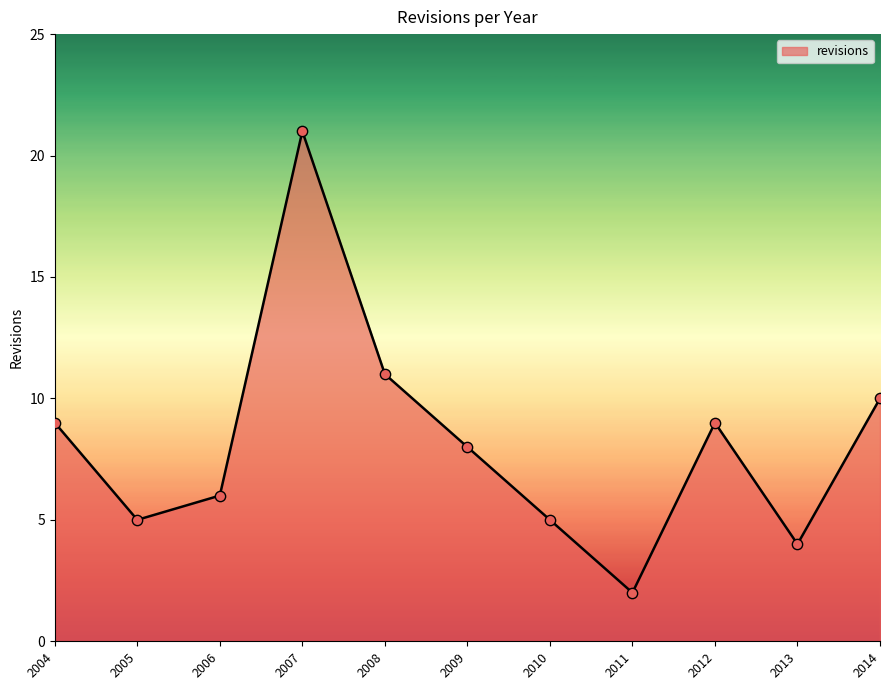

Approximately how many times larger is the value at 2009 compared to 2004?

0.9